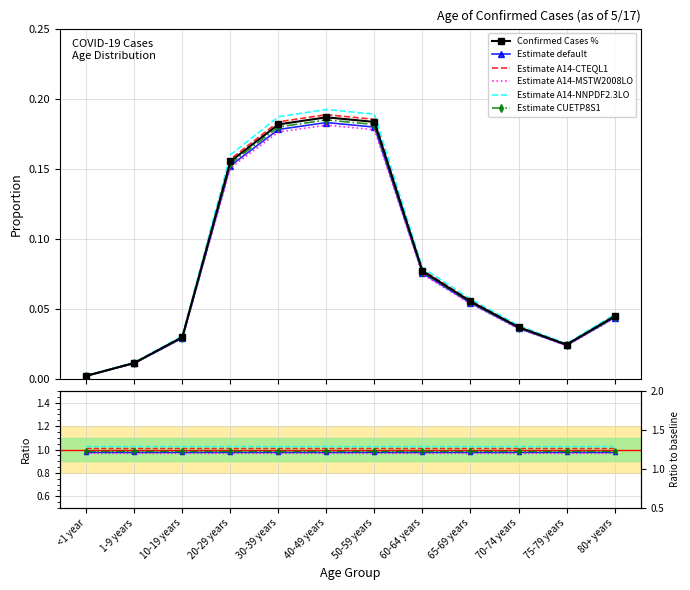

Reading left to right, transcribe all the data shown in this chart.

0.0	0.0	0.0	0.2	0.2	0.2	0.2	0.1	0.1	0.0	0.0	0.0